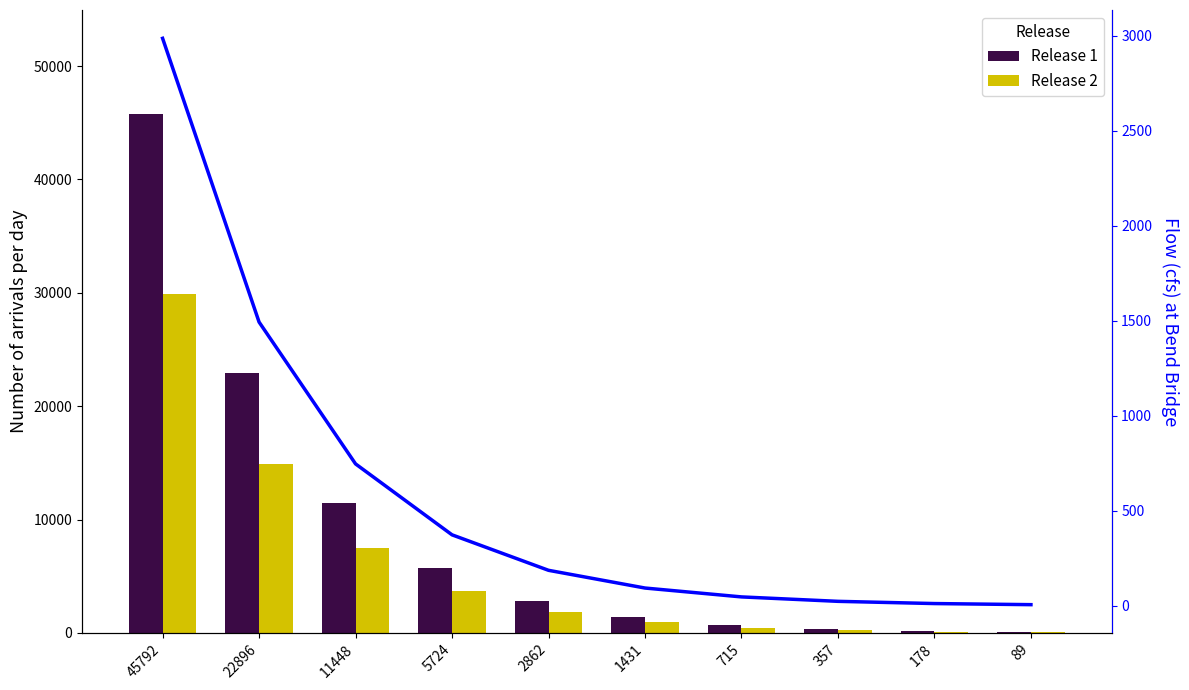

What is the difference between the col_1 values at 178 and 45792?

45614.0